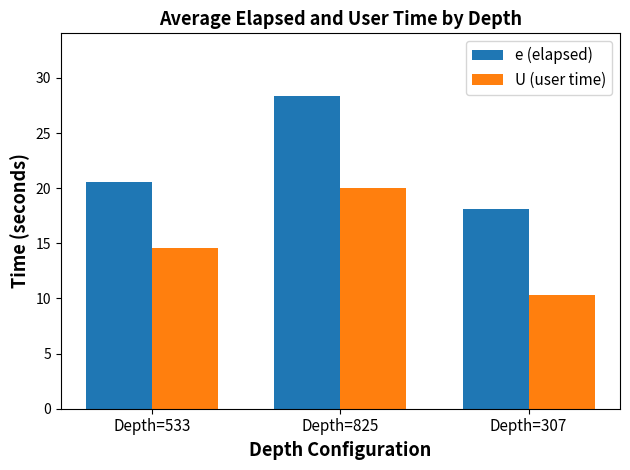

What is the label of the 3rd bar from the right?

Depth=533